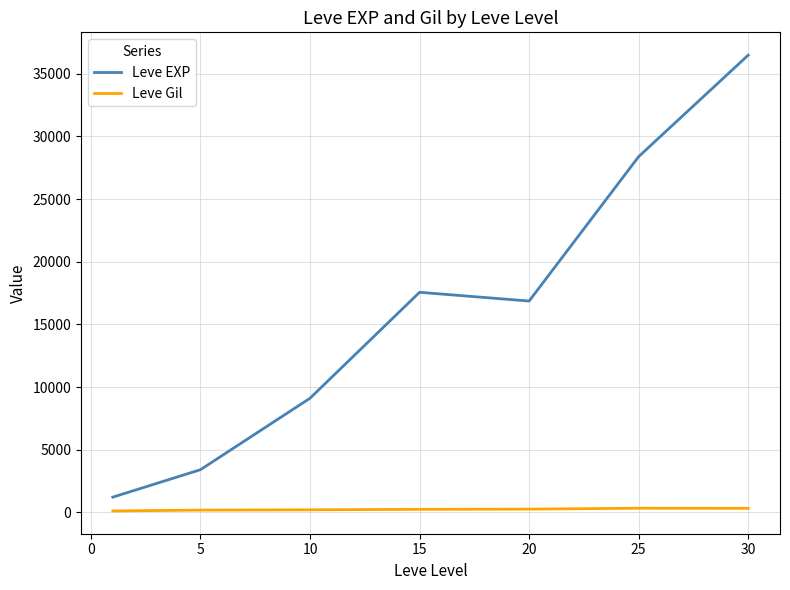

List the series in order of their peak value, highest first.

Leve EXP, Leve Gil